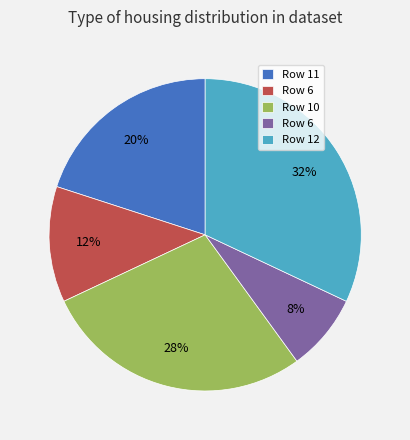

Is there any slice that represents more than half of the pie?

No